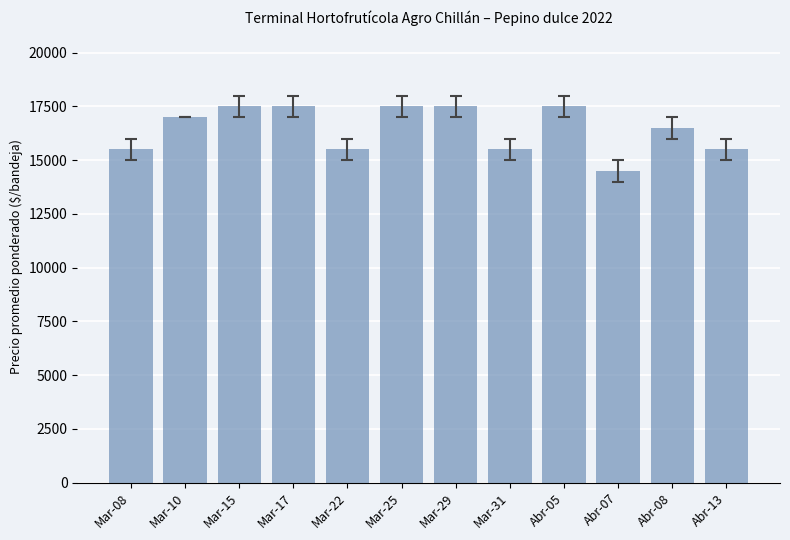

What is the sum of the values at Abr-13 and Mar-17?

33000